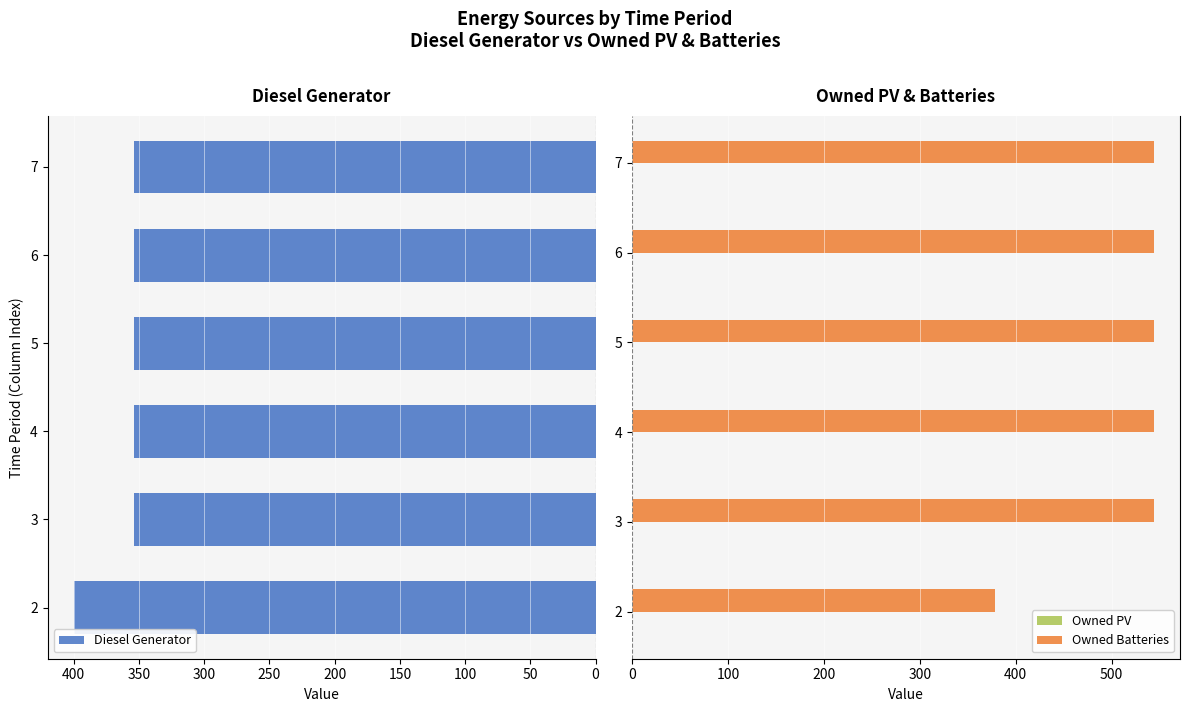

The value of Diesel Generator at 2 is 400. True or false?

True